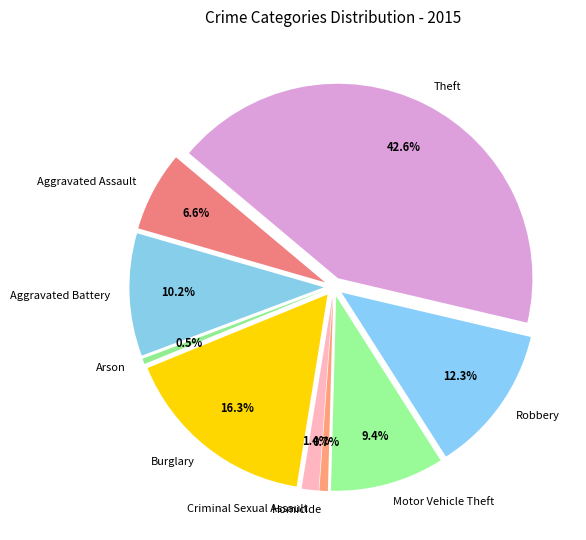

The Aggravated Battery slice represents 10% of the pie. True or false?

True